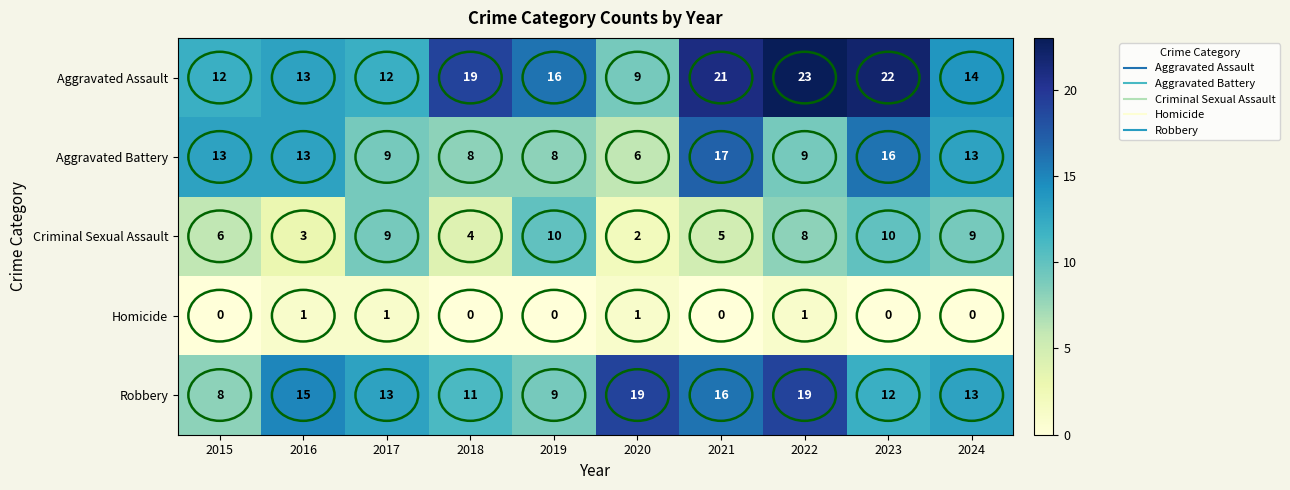

List the series in order of their peak value, highest first.

Aggravated Assault, Robbery, Aggravated Battery, Criminal Sexual Assault, Homicide